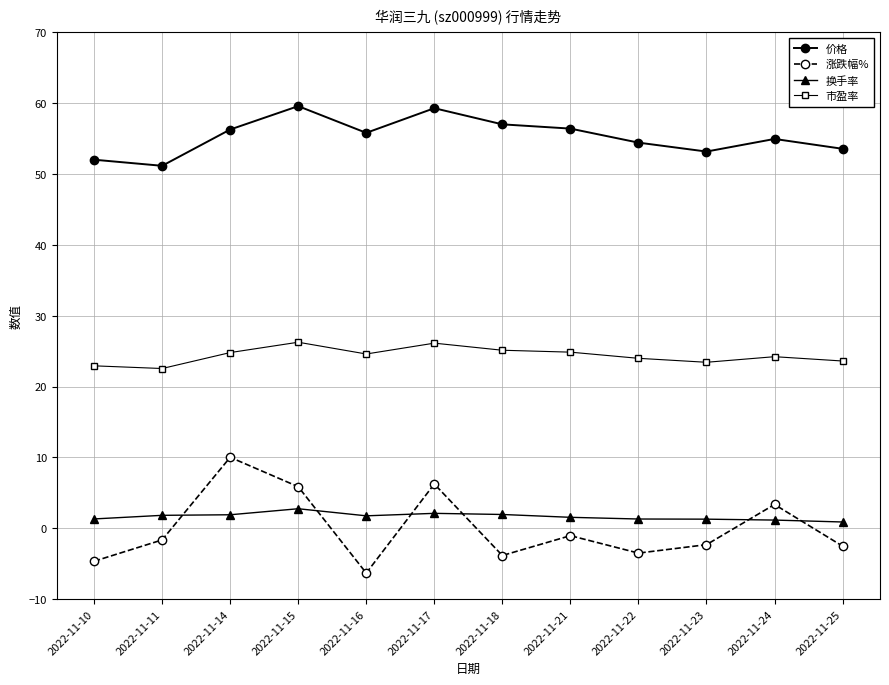

Where does the 价格 series first go above 55?

2022-11-14